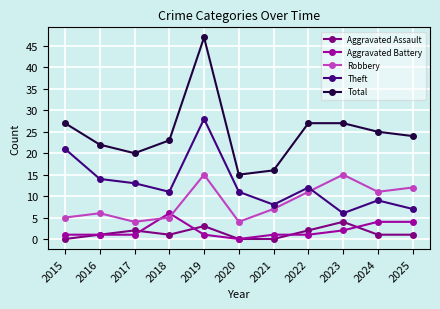

True or false: Total and Theft cross at least once.

False